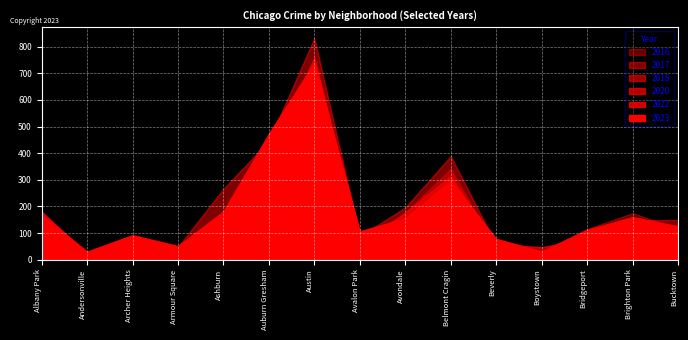

How many lines are shown in the chart?

6